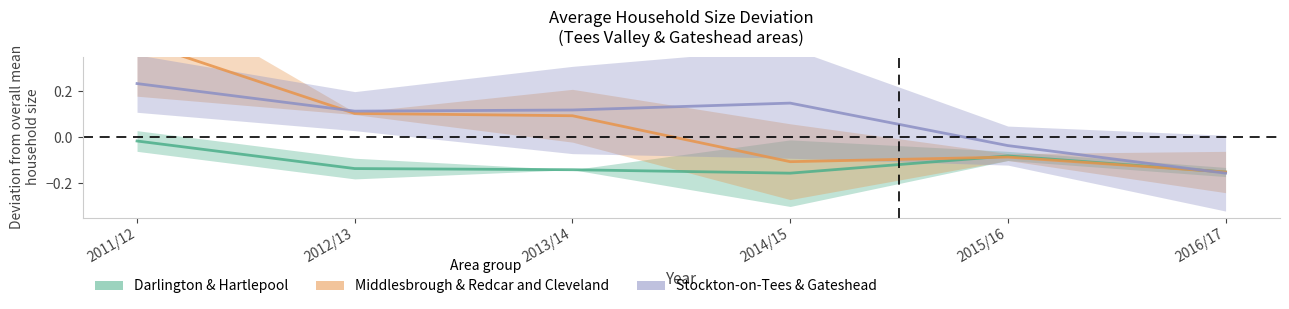

True or false: Middlesbrough & Redcar (mean) has more than 2 points higher than both neighbors.

False